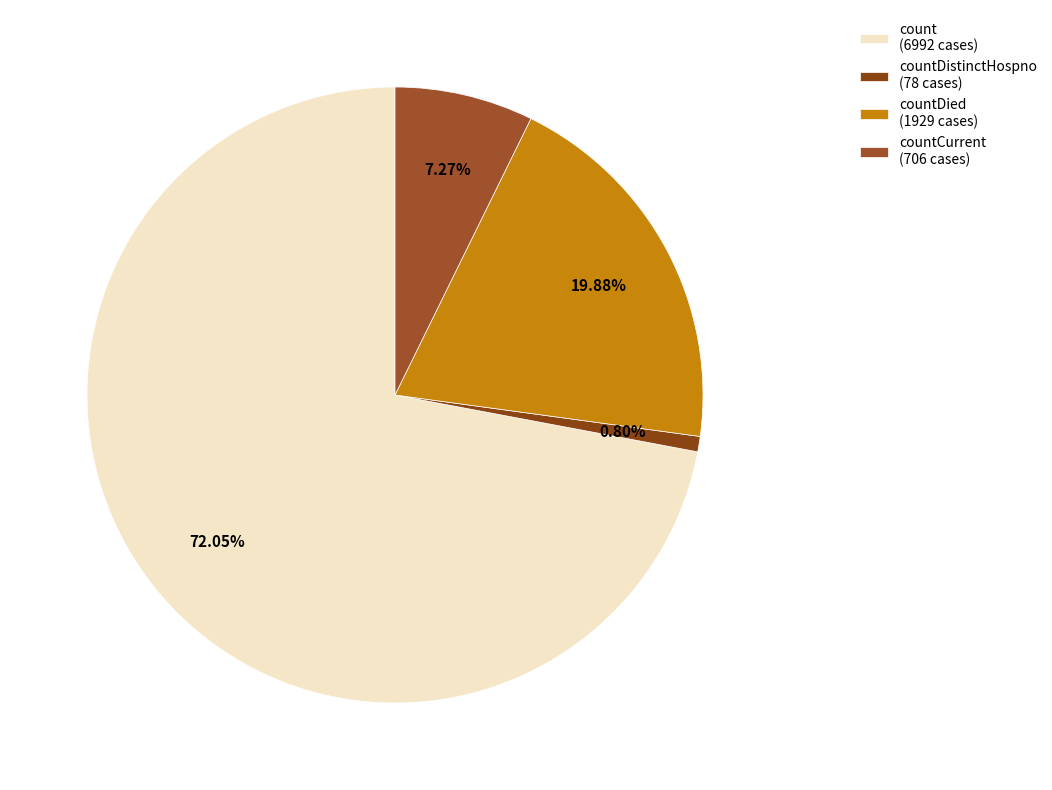

How many segments does this pie chart have?

4